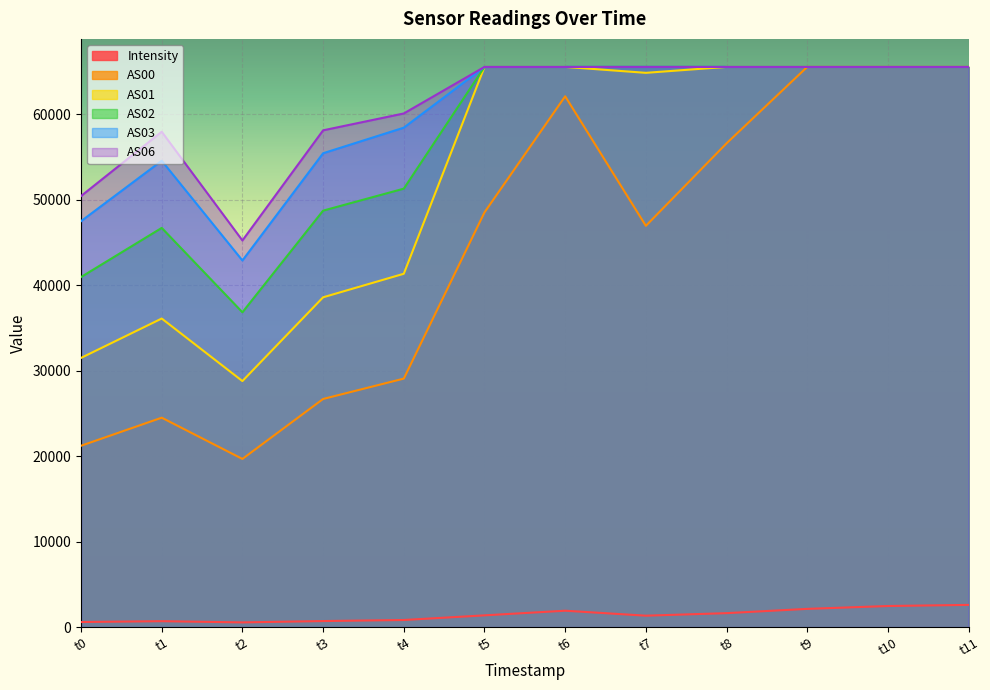

What are all the series names shown in the legend?

Intensity, AS00, AS01, AS02, AS03, AS06